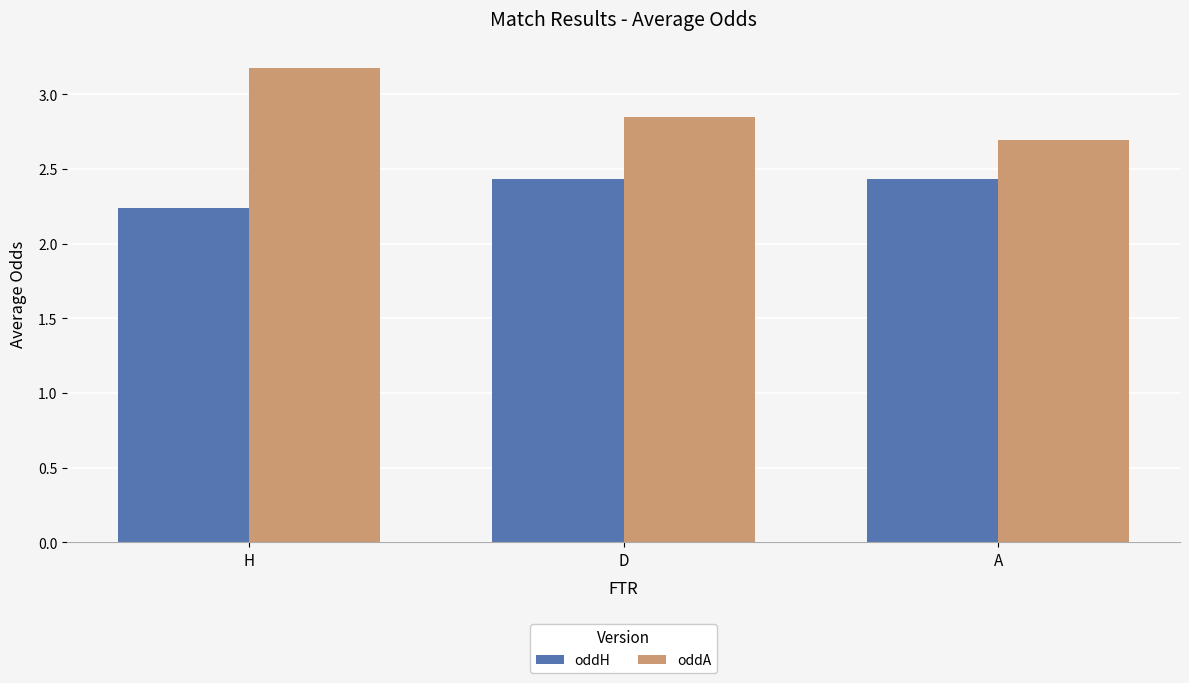

Between D and A, which series saw the biggest shift?

oddA